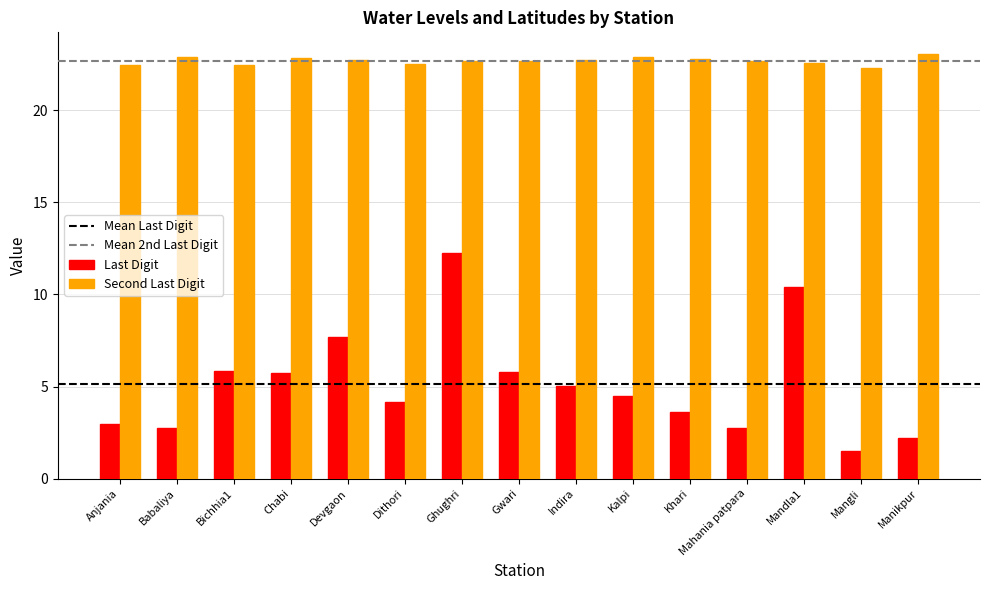

How many data points does each series have?

15